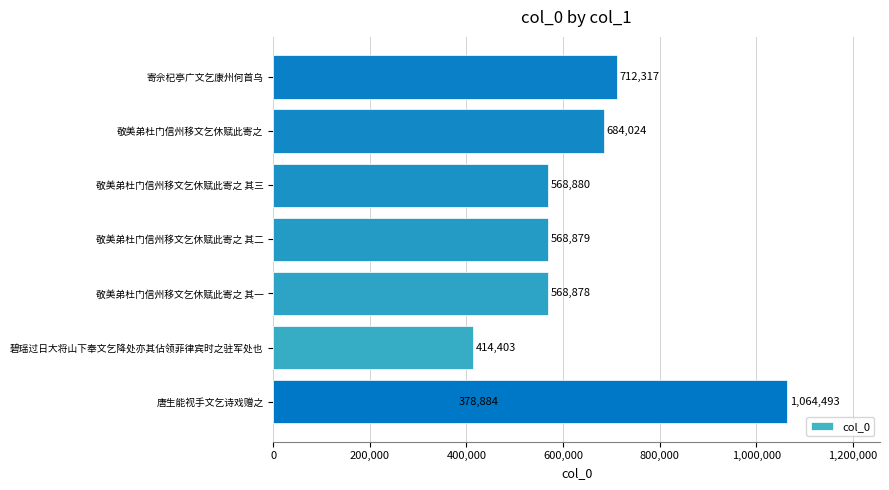

What is the difference between the second highest and second lowest values?

297914